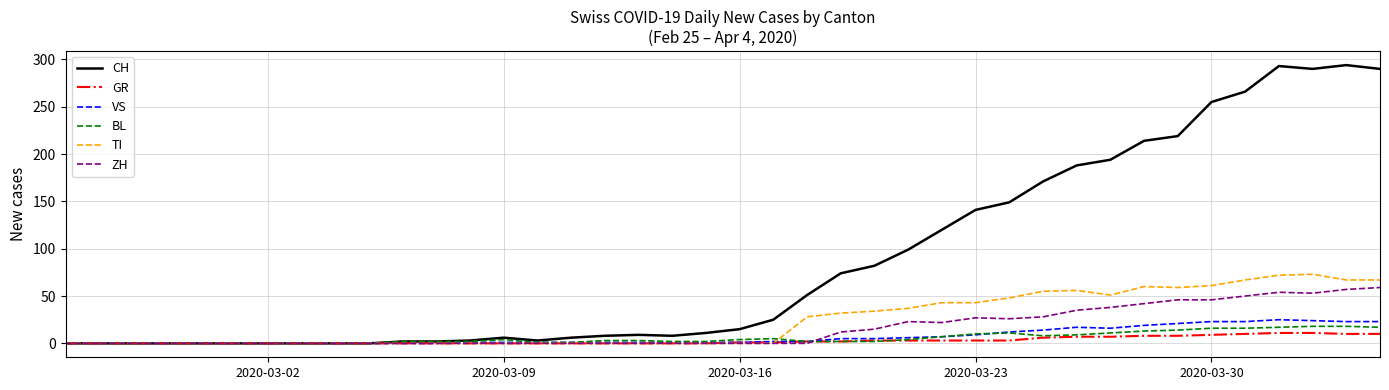

Which series has the largest total across all categories?

CH